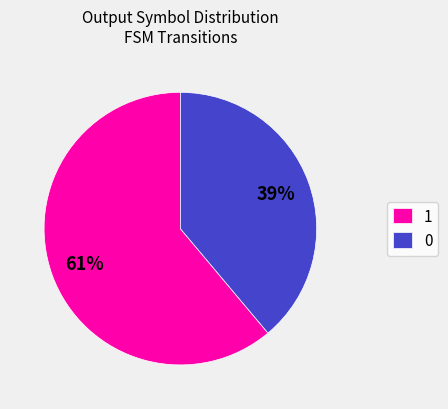

What is the majority slice?

1